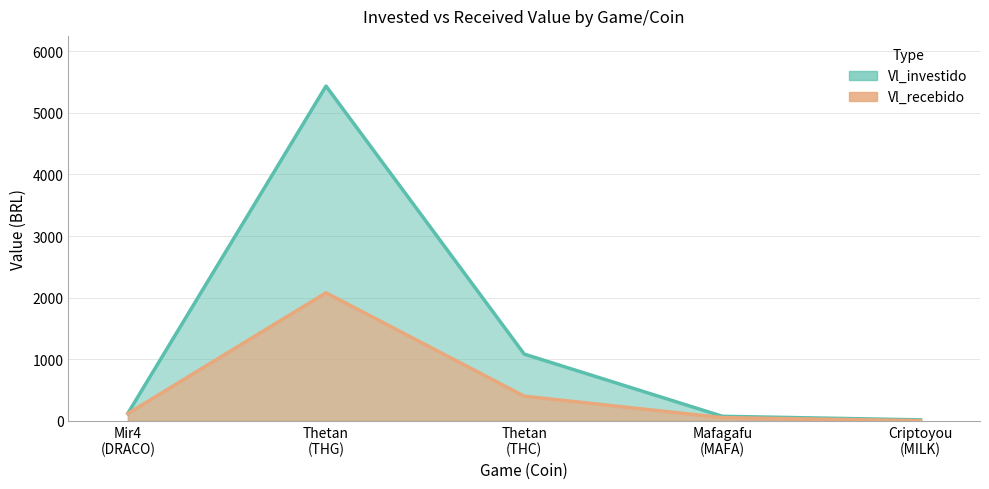

How many lines are shown in the chart?

2